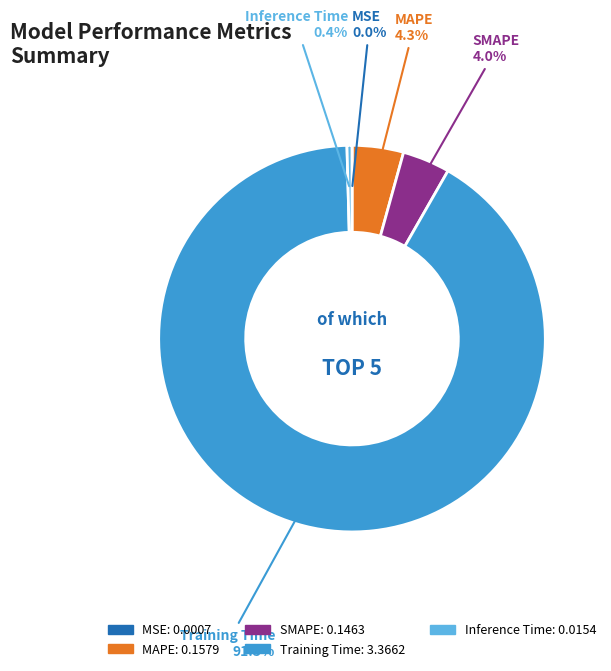

What portion of the pie excludes MAPE?

95.7%